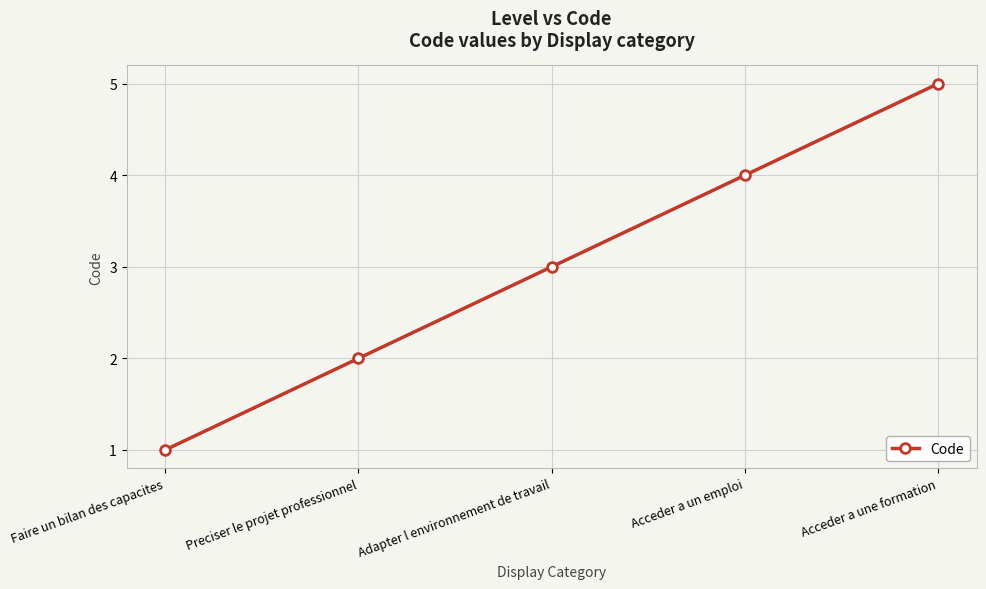

What position from the right is Acceder a un emploi?

2